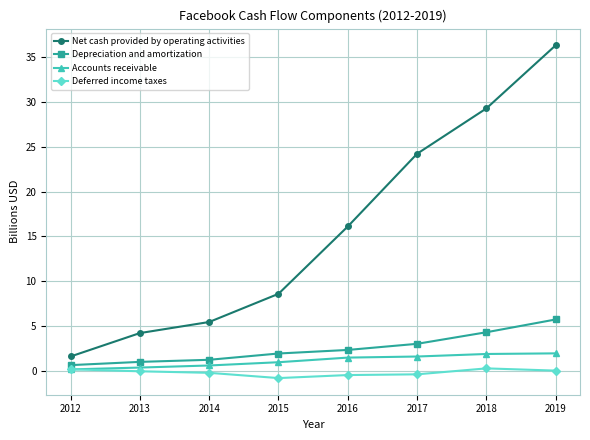

Where is Net cash provided by operating activities nearest to the value 18?

2016